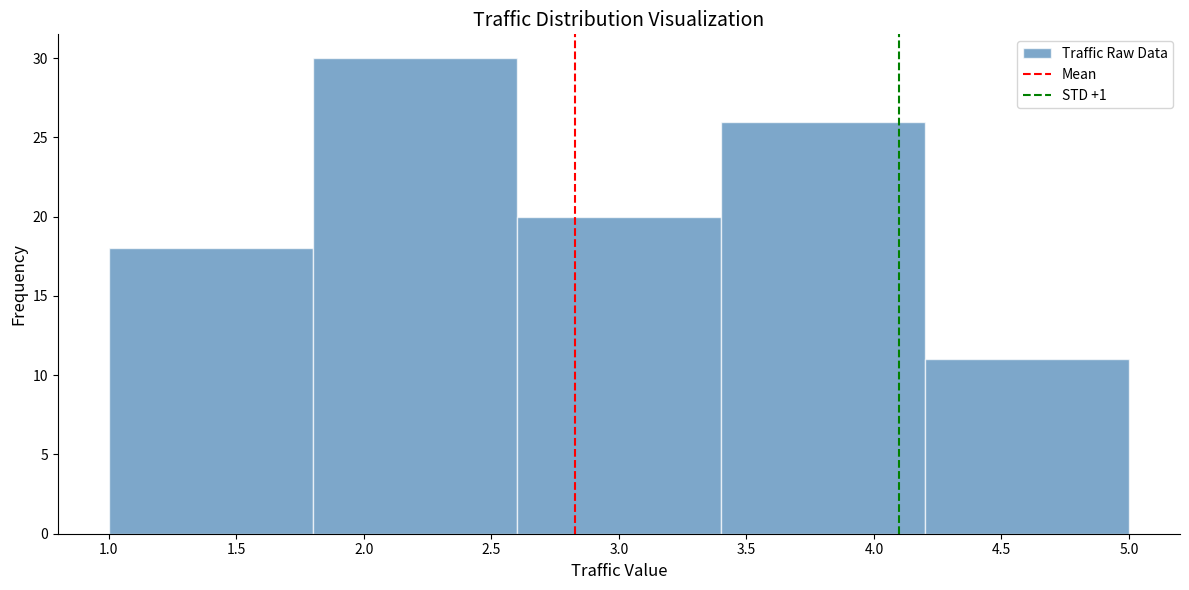

Reading left to right, transcribe this chart: for each bar, give the range it covers on the x-axis and its height. The values are not printed on the chart, so give them approximately, as read against the axis.

1.0 to 1.8: 18
1.8 to 2.6: 30
2.6 to 3.4: 20
3.4 to 4.2: 26
4.2 to 5.0: 11